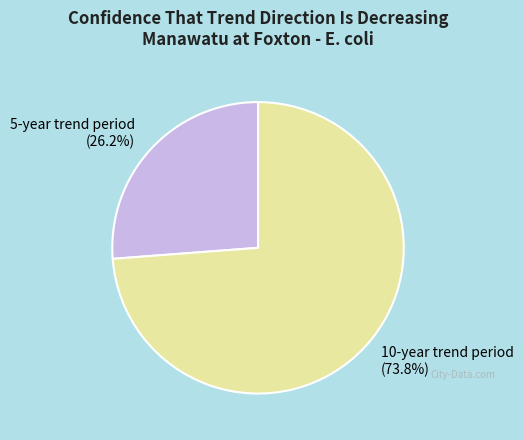

True or false: 10-year trend period accounts for 74% of the total.

True